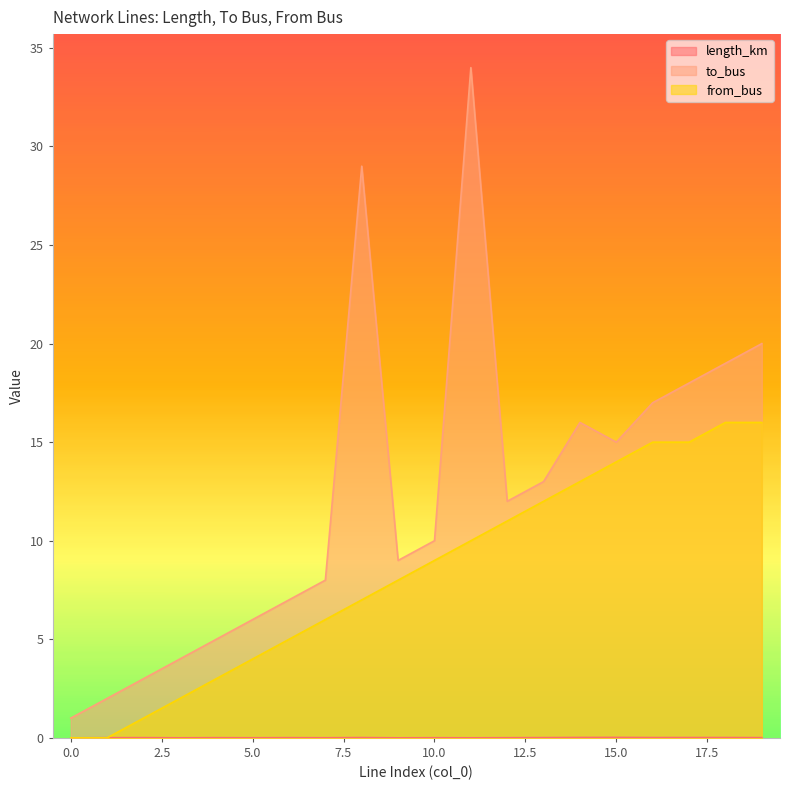

What is the sum of the from_bus values at 18 and 8?

23.0